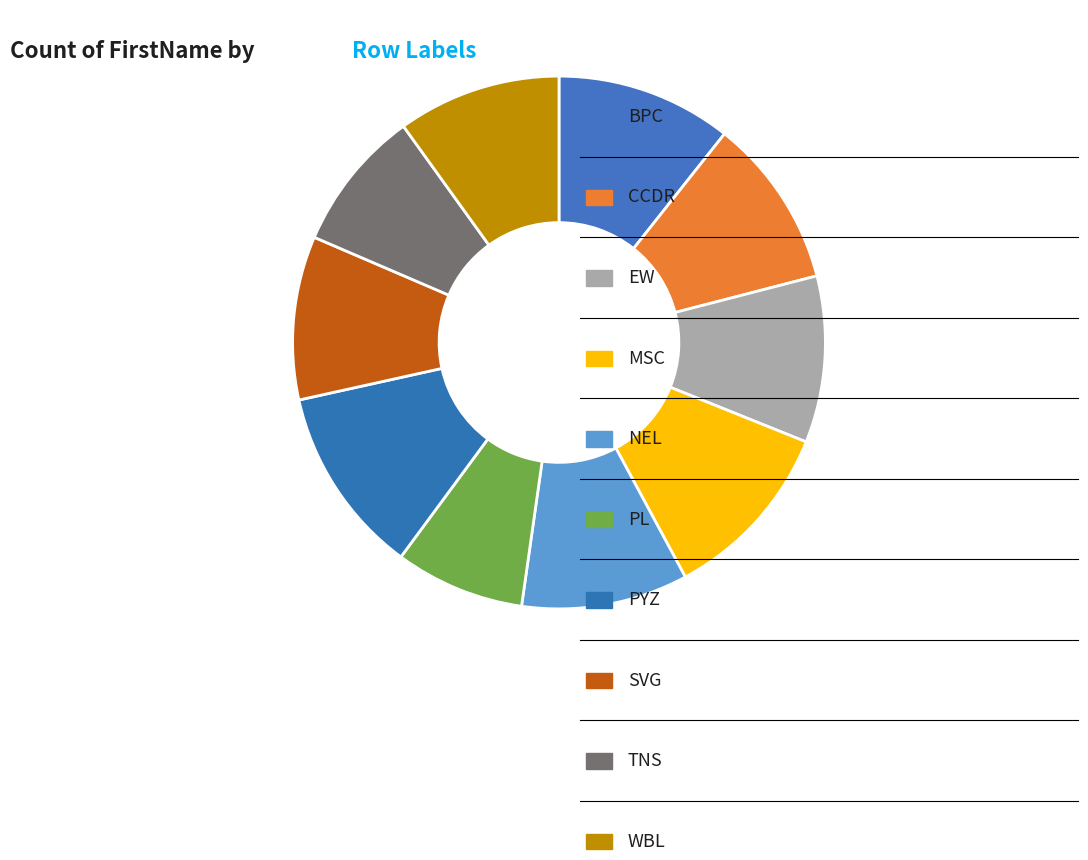

How many segments does this pie chart have?

10